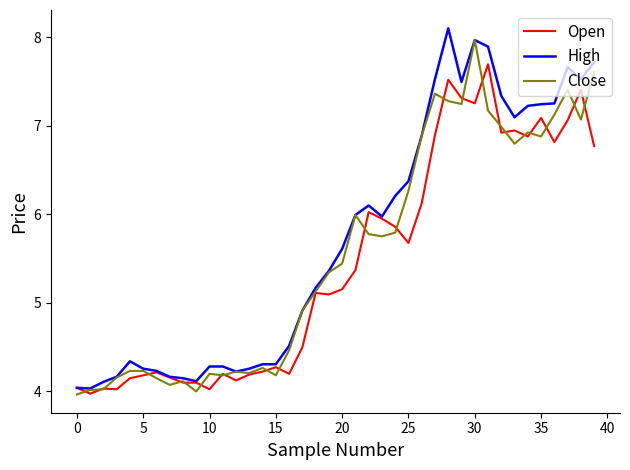

What is the highest value of the Open series?

7.7